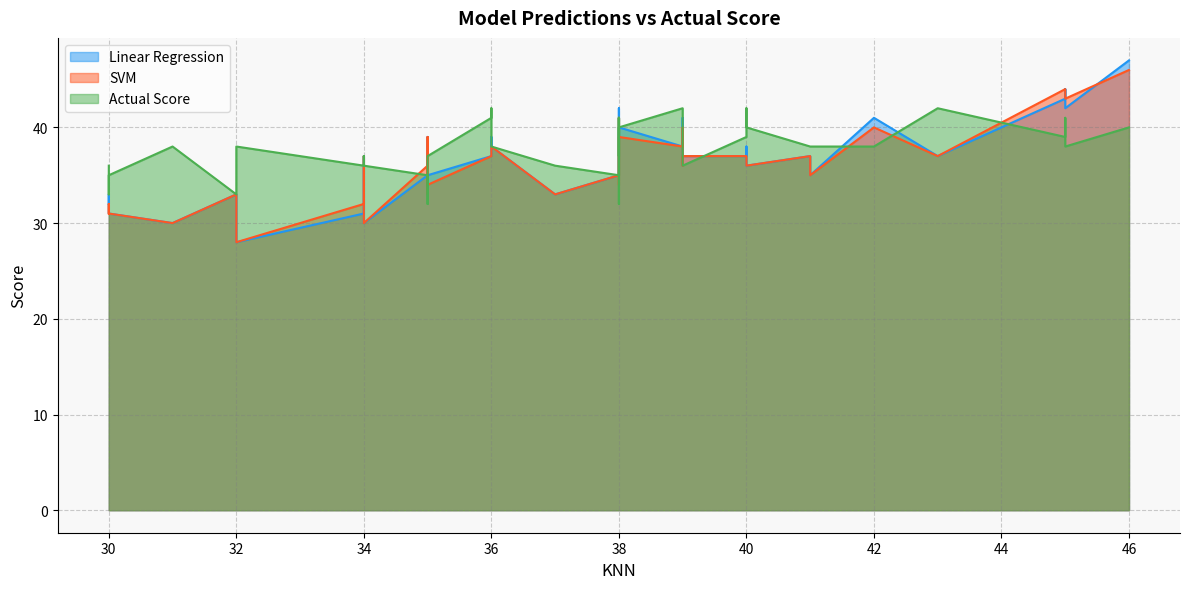

Which has a higher value, 30 or 42?

42